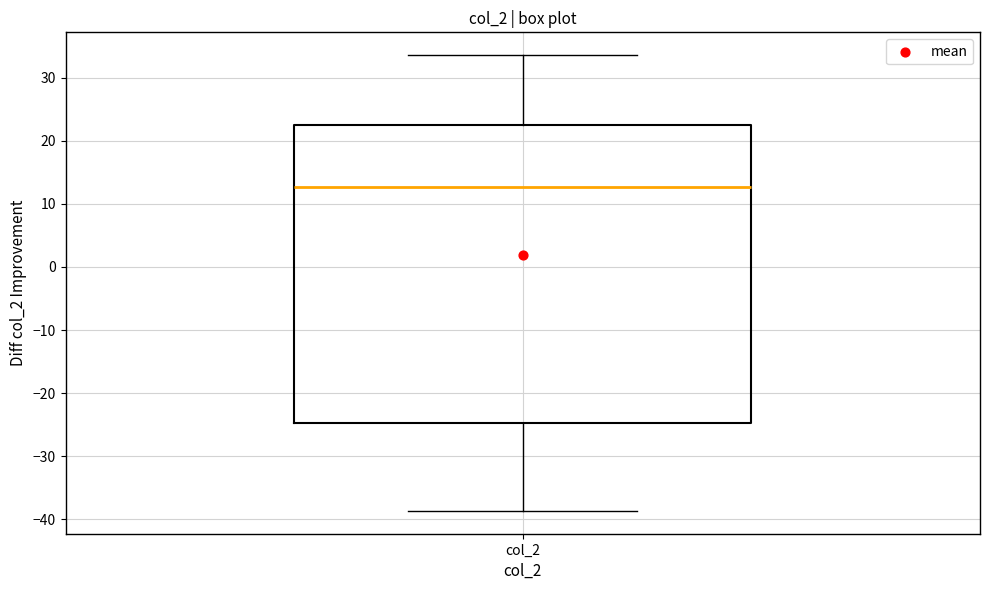

Transcribe this box plot: give where the median line is, the range the box spans, and where the two whiskers end, as read against the y-axis. The values are not printed on the chart, so give them approximately, as read against the axis.

median 13, box -25 to 22, whiskers -39 to 34